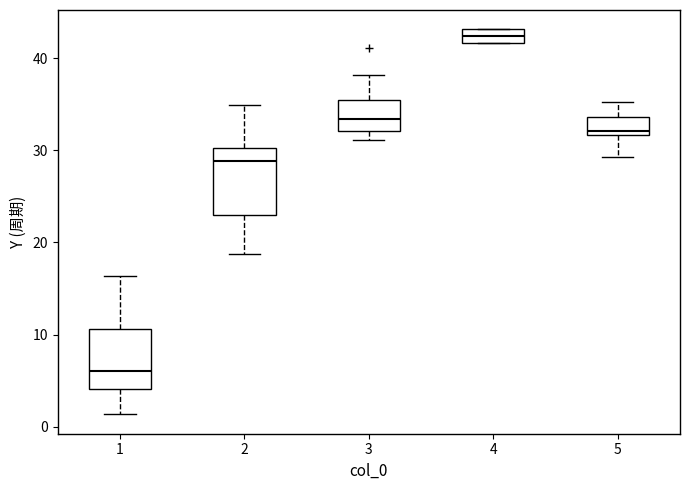

Reading left to right, read every box against the y-axis: the position of its median line, the range the box covers, and the ends of its whiskers. The values are not printed on the chart, so give them approximately, as read against the axis.

1: median 6, box 4 to 11, whiskers 1 to 16
2: median 29, box 23 to 30, whiskers 19 to 35
3: median 33, box 32 to 35, whiskers 31 to 38
4: median 42 (inside the box), box 42 to 43, whiskers 42 to 43
5: median 32 (just above the box's lower edge), box 32 to 34, whiskers 29 to 35